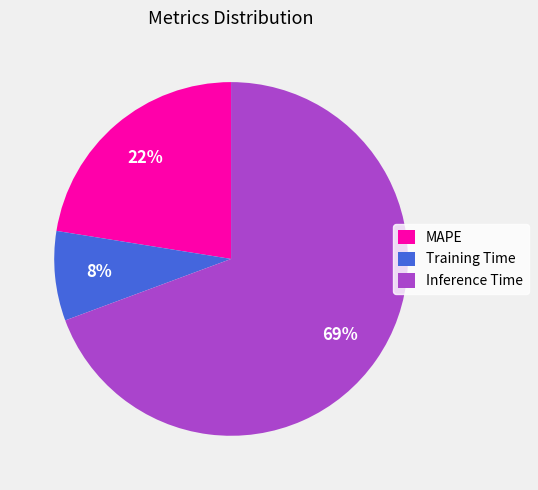

Which slice represents more than half of the pie?

Inference Time